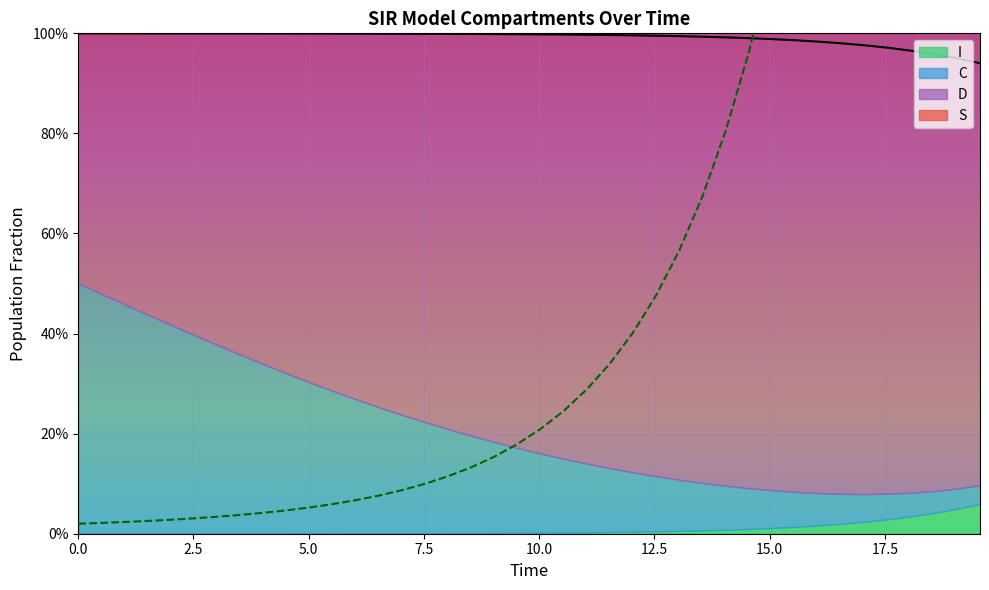

Which series has the largest total across all categories?

S